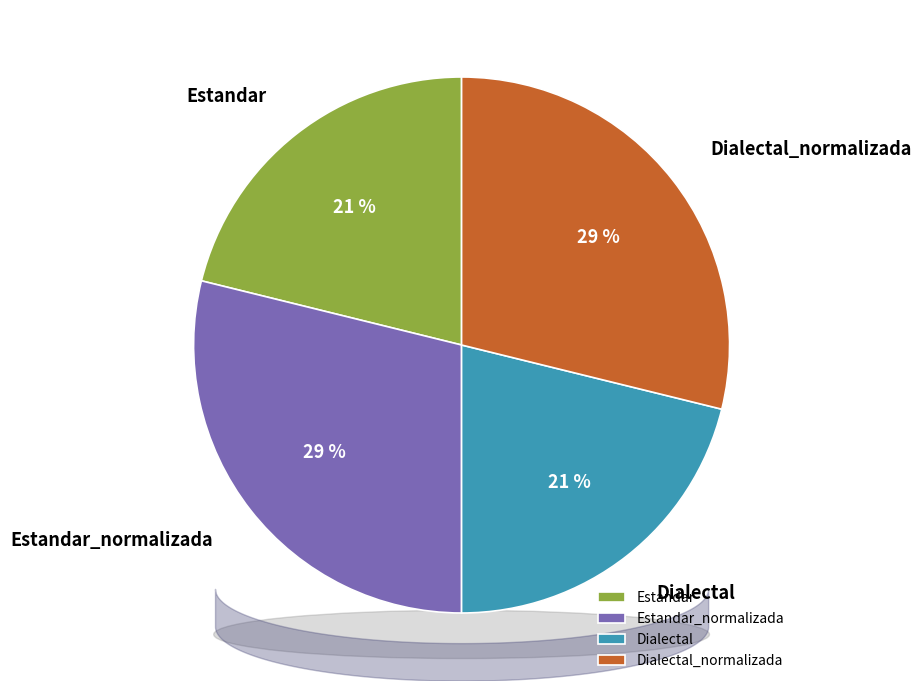

True or false: Estandar_normalizada accounts for 29% of the total.

True